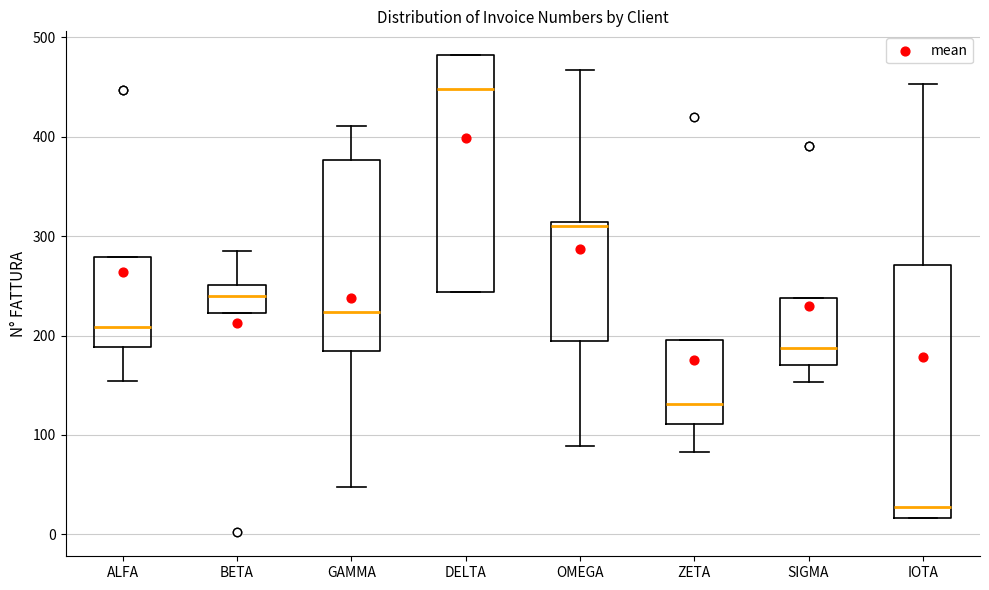

Reading left to right, read every box against the y-axis: the position of its median line, the range the box covers, and the ends of its whiskers. The values are not printed on the chart, so give them approximately, as read against the axis.

ALFA: median 210, box 190 to 280, whiskers 150 to 280
BETA: median 240, box 220 to 250, whiskers 220 to 290
GAMMA: median 220, box 180 to 380, whiskers 50 to 410
DELTA: median 450, box 240 to 480, whiskers 240 to 480
OMEGA: median 310 (just below the box's upper edge), box 200 to 310, whiskers 90 to 470
ZETA: median 130, box 110 to 200, whiskers 80 to 200
SIGMA: median 190, box 170 to 240, whiskers 150 to 240
IOTA: median 30, box 20 to 270, whiskers 20 to 450